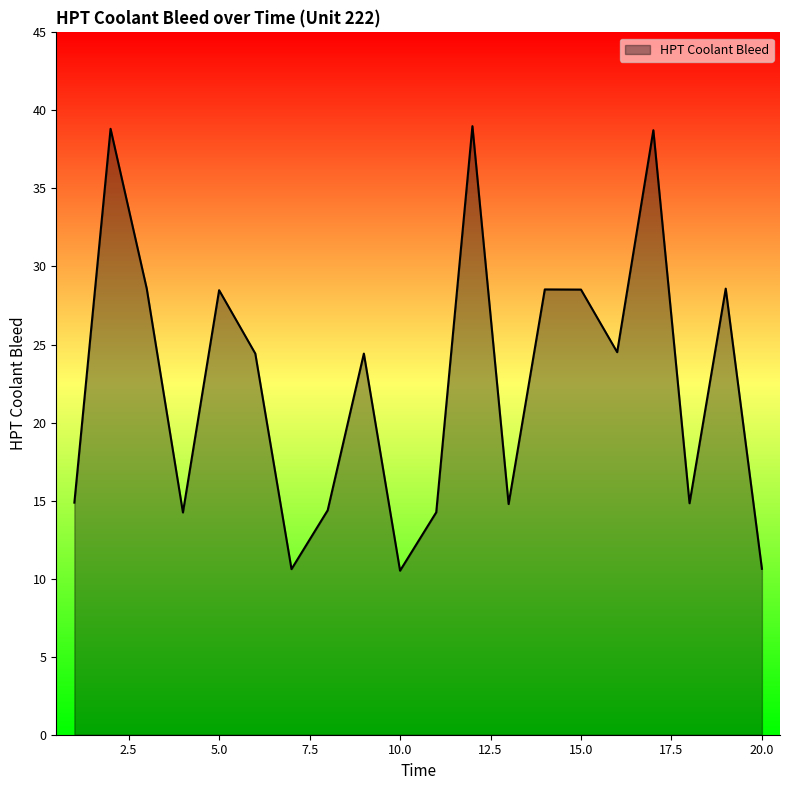

True or false: there are more than 2 points higher than both neighbors.

True